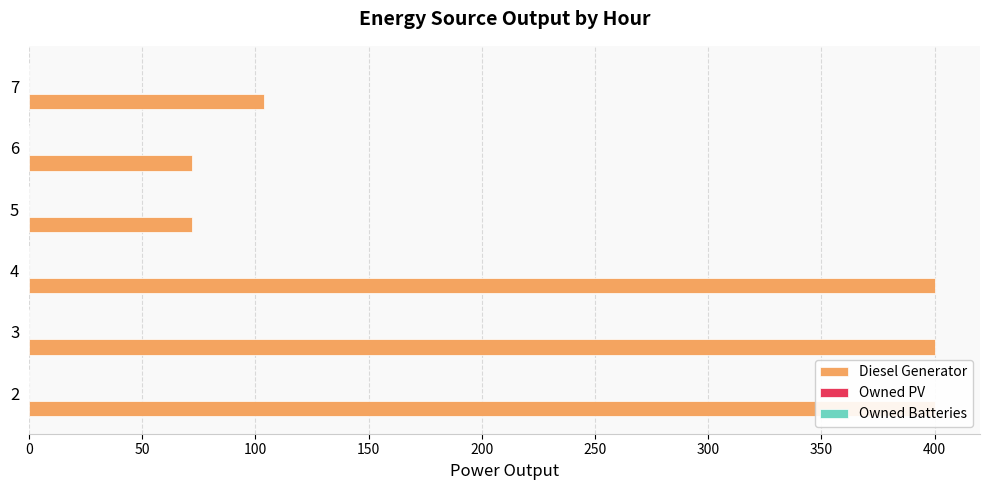

How many bars are there in total?

18